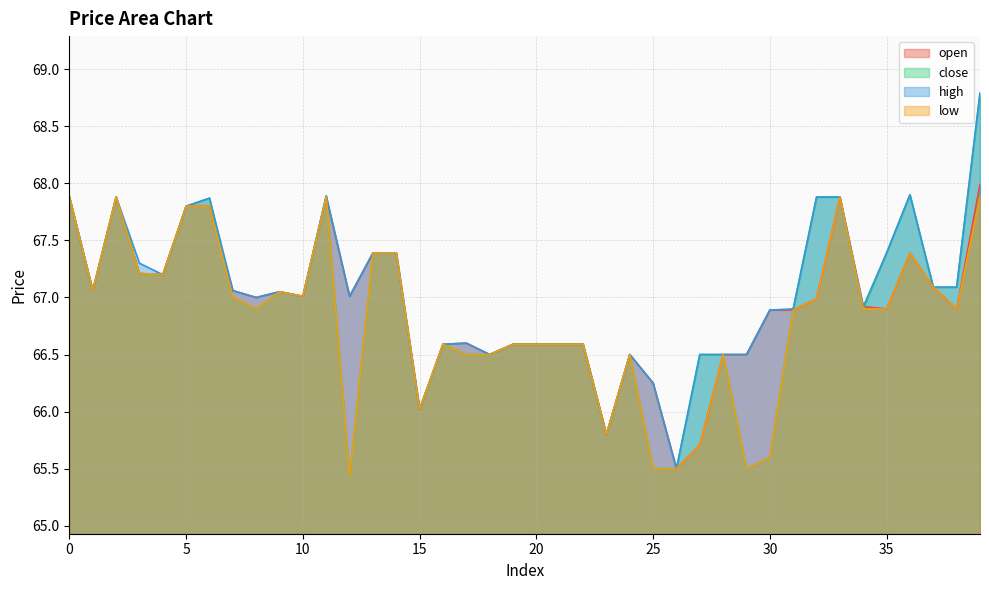

Is it true that close equals 67.9 at 11?

True